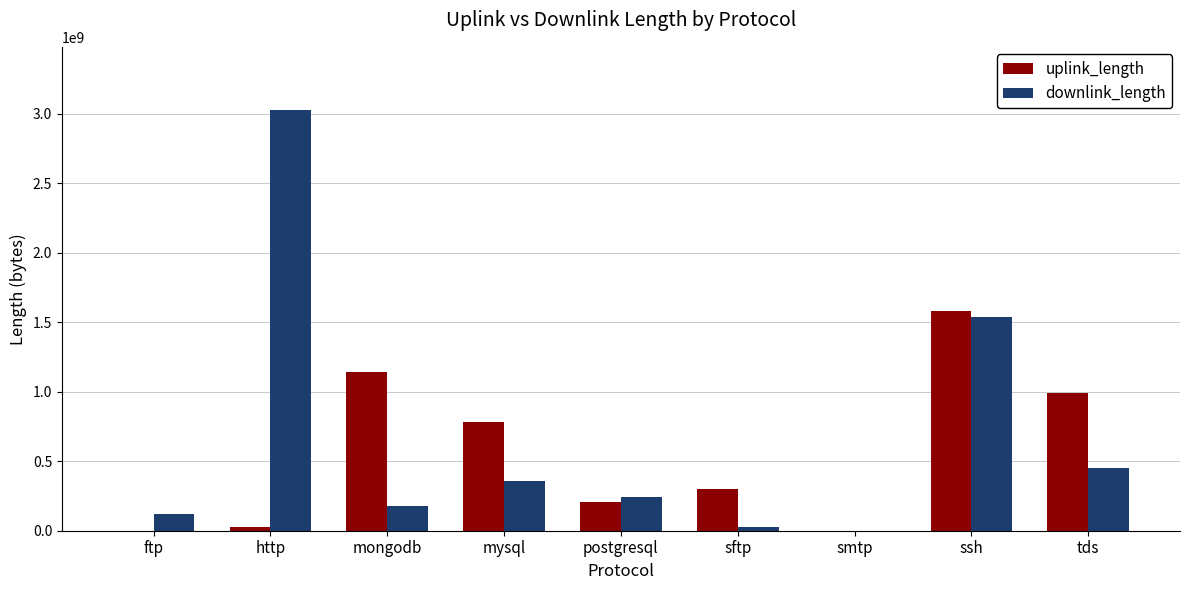

Which series changed the most between ftp and tds?

uplink_length